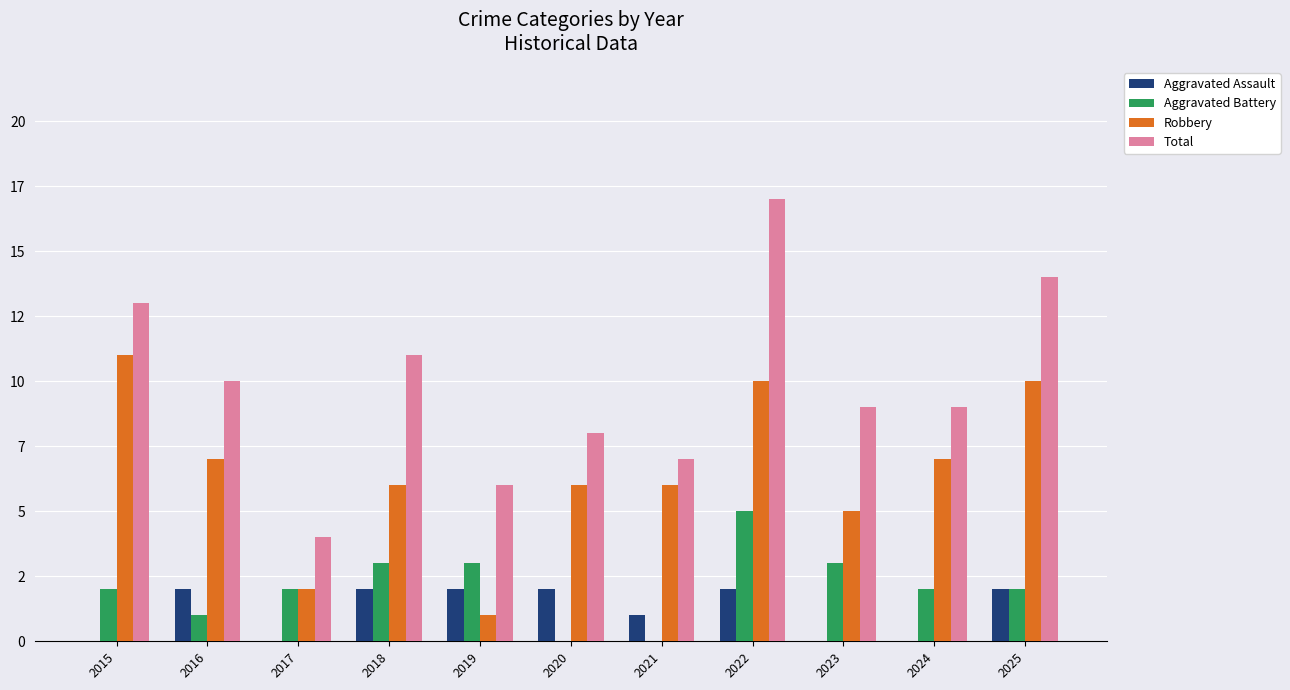

What is the approximate value of Total at 2025, to the nearest 10?

10